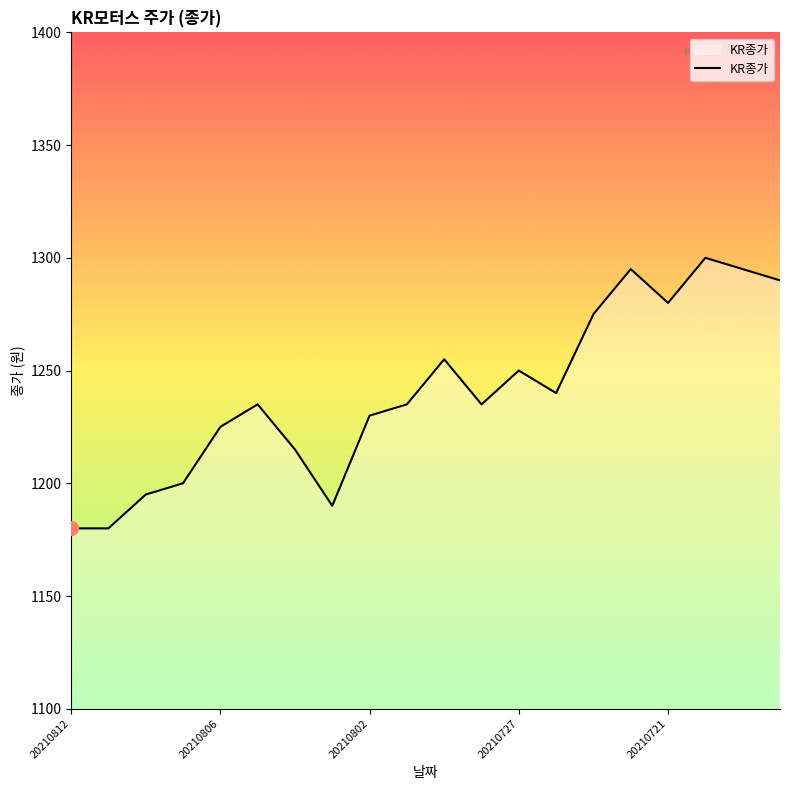

What is the greatest value displayed?

1300